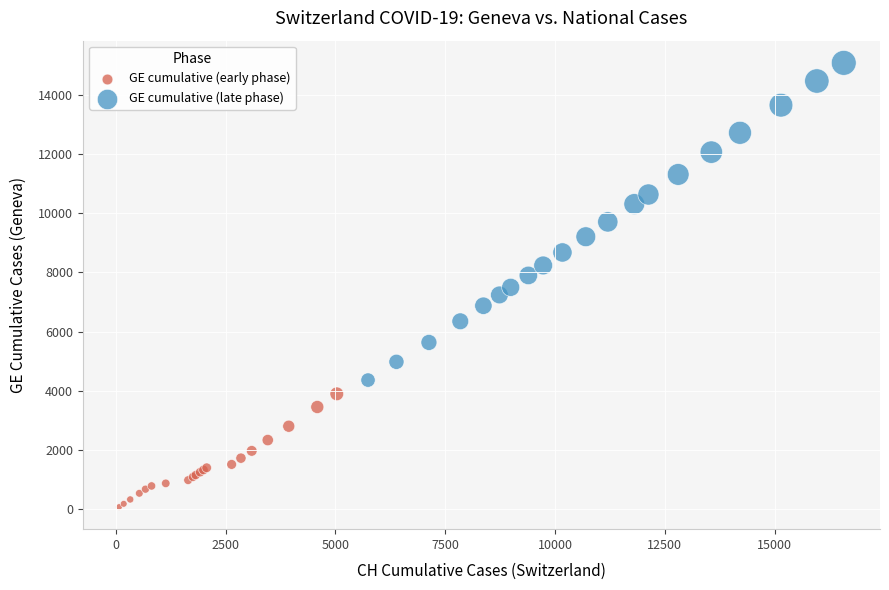

Which series has the widest spread of Y values?

GE cumulative (late phase)